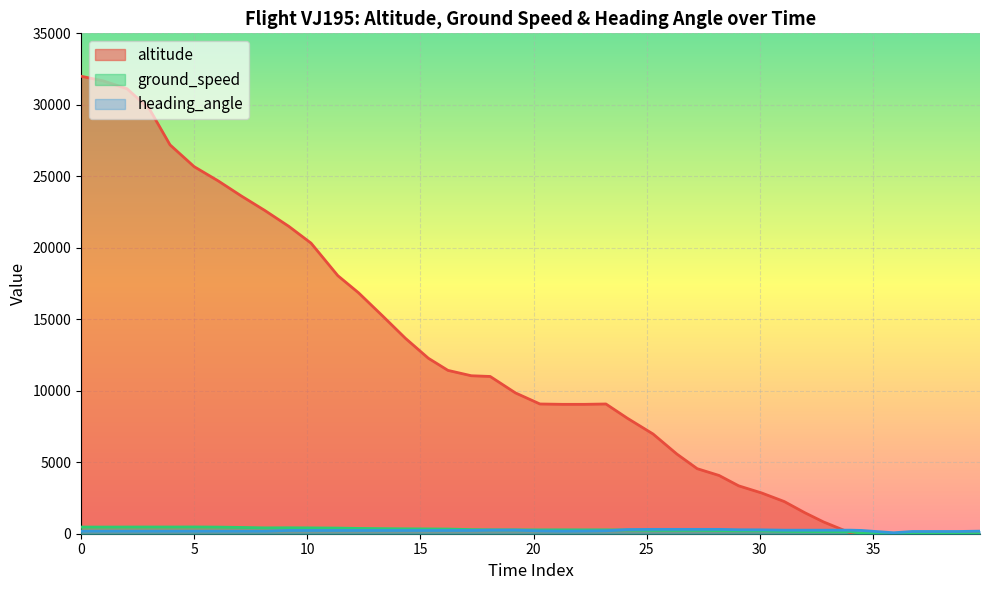

Which series has the widest spread of values?

altitude